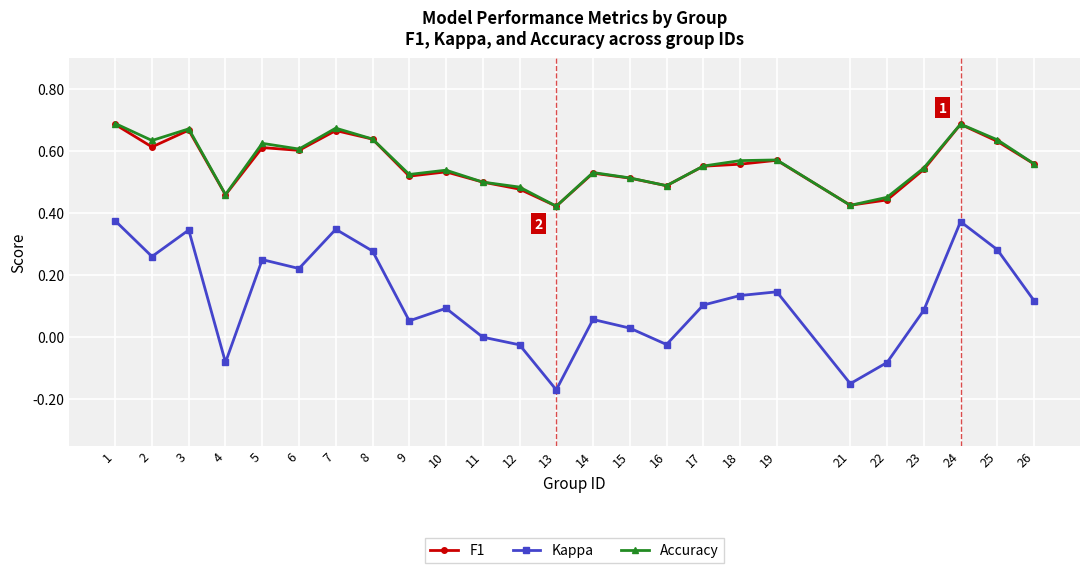

True or false: Accuracy has more than 0 interior local peaks.

True